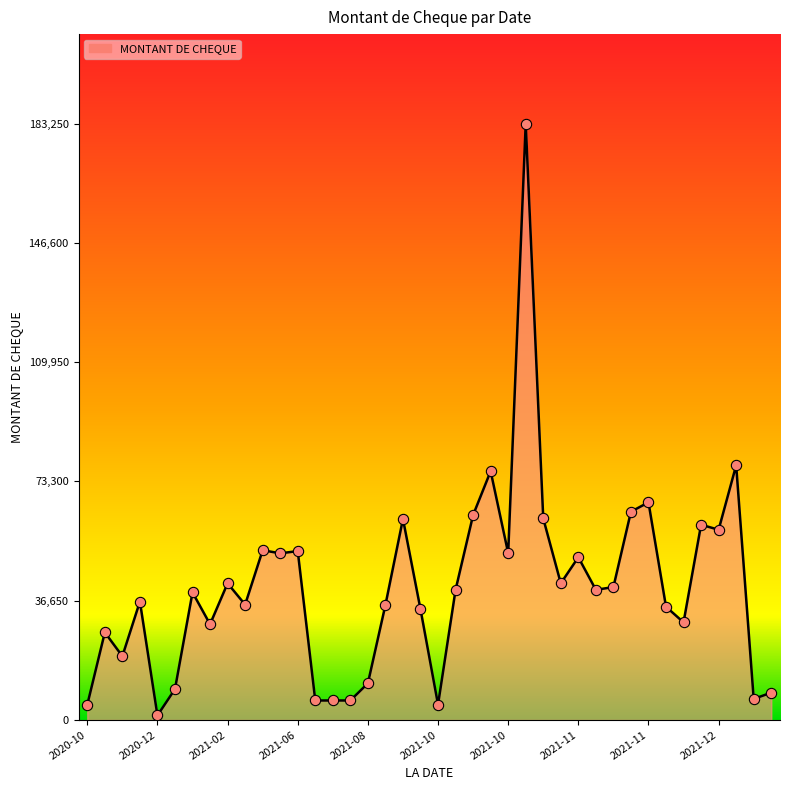

What is the greatest value displayed?

183250